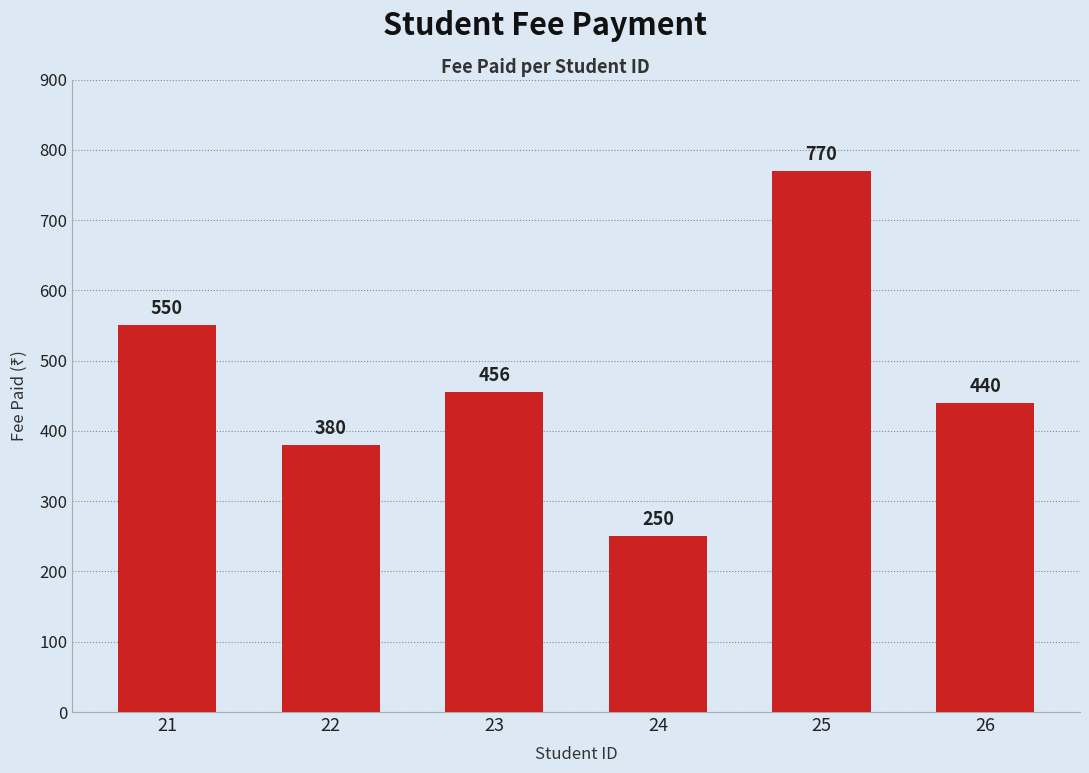

At which label does the data first exceed 456?

21